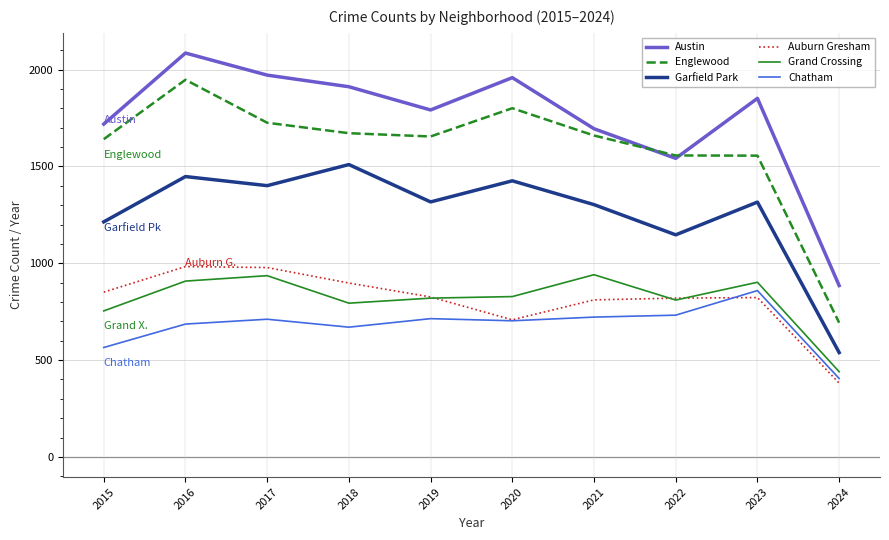

True or false: Englewood and Grand Crossing cross at least once.

False